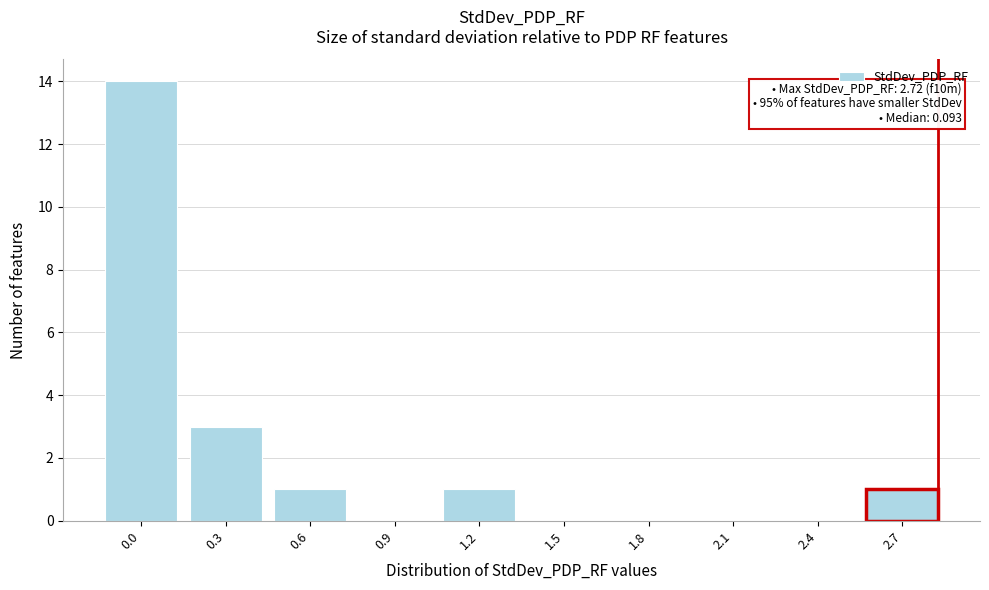

Reading right to left, extract all data points from this chart.

2.7=1	2.4=0	2.1=0	1.8=0	1.5=0	1.2=1	0.9=0	0.6=1	0.3=3	0.0=14